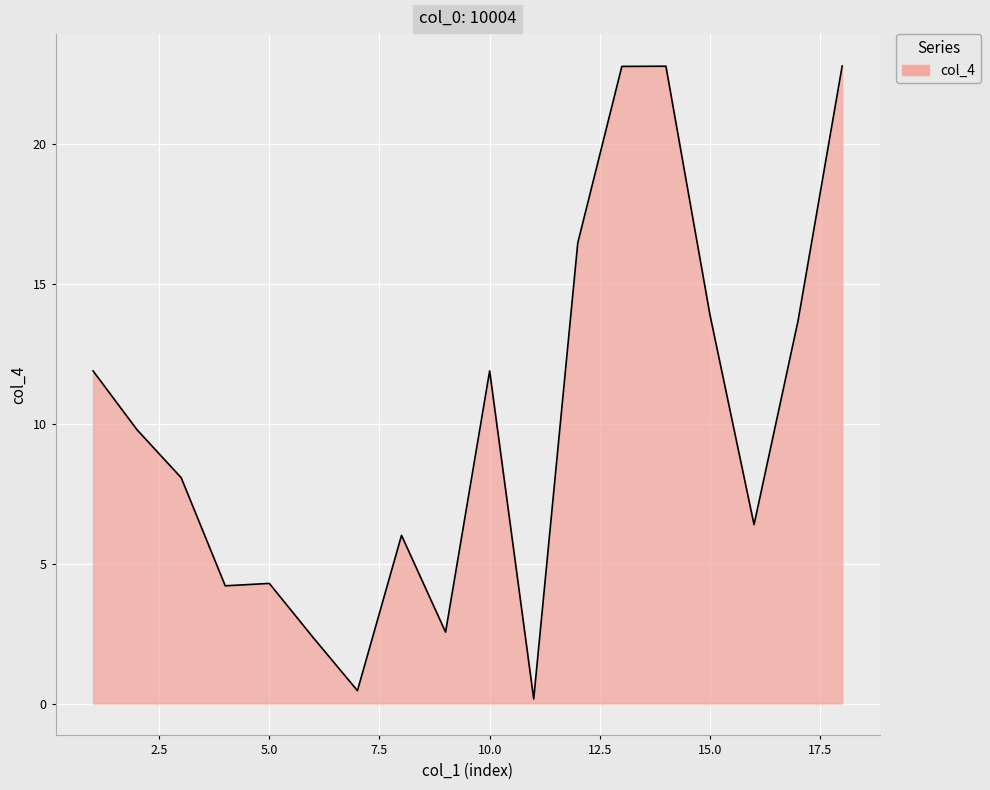

What is the maximum value shown in the chart?

22.8